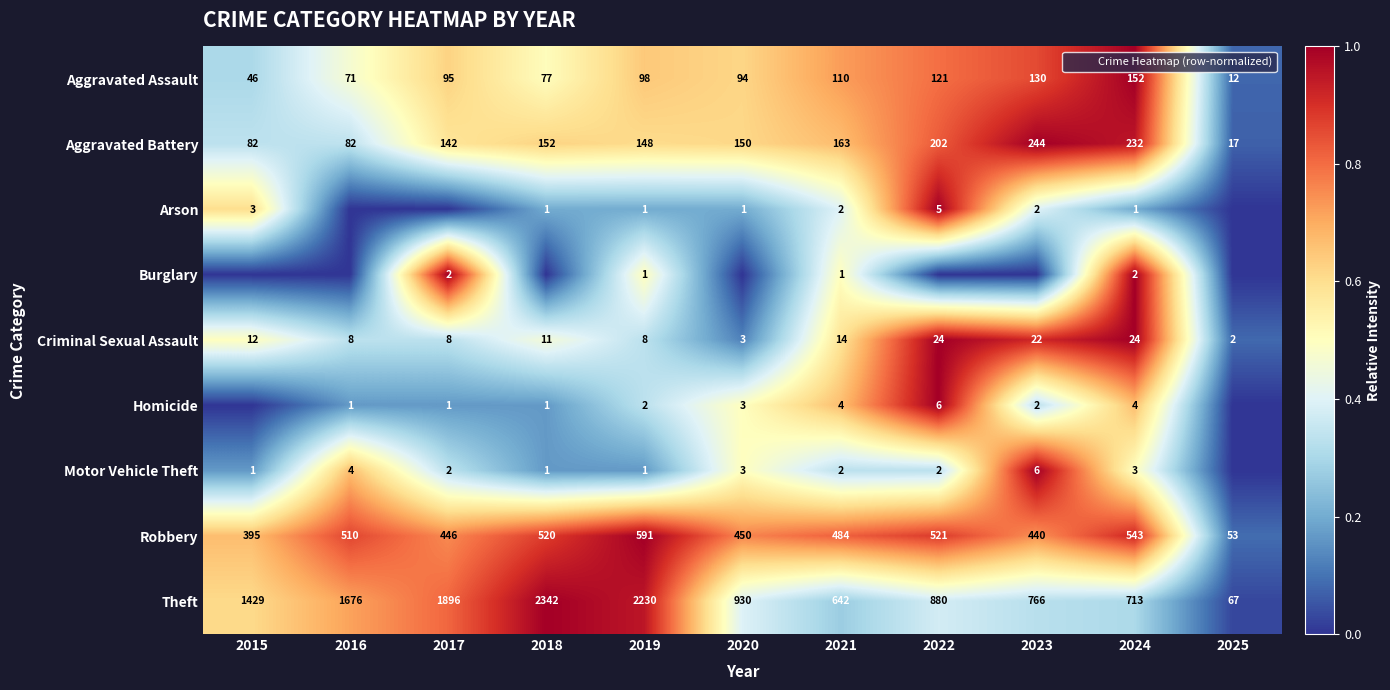

The Criminal Sexual Assault series shows 0.1 at 2018. True or false?

False